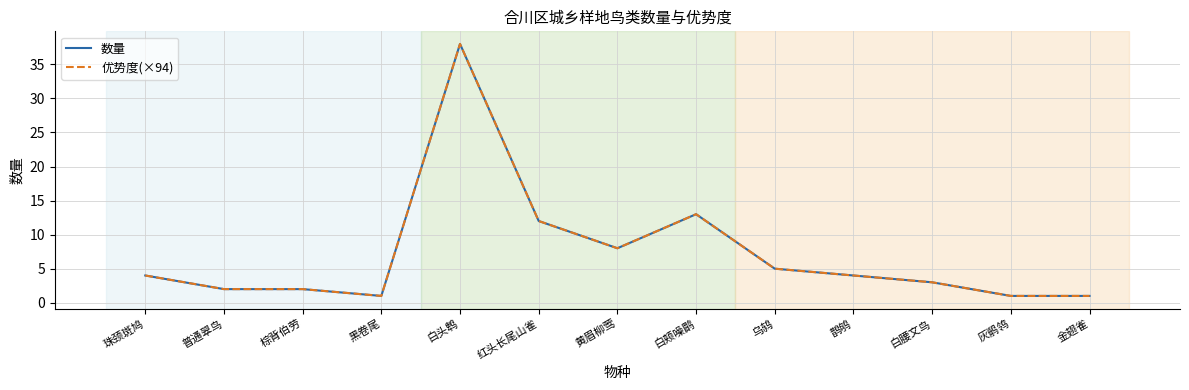

Does the chart display data point markers on the line(s)?

No